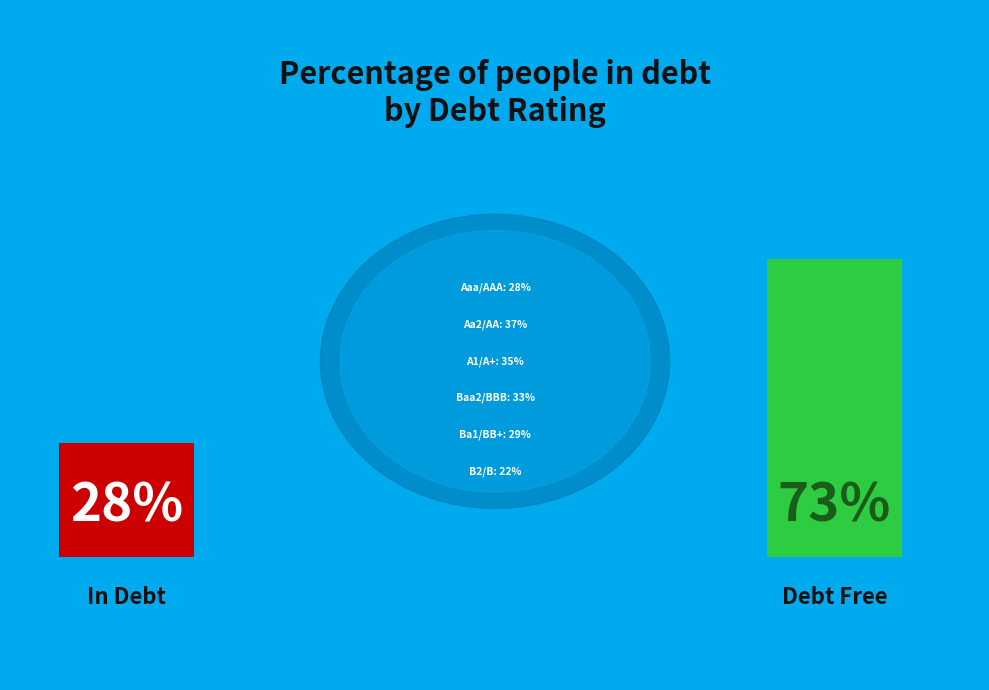

How many segments does this pie chart have?

6